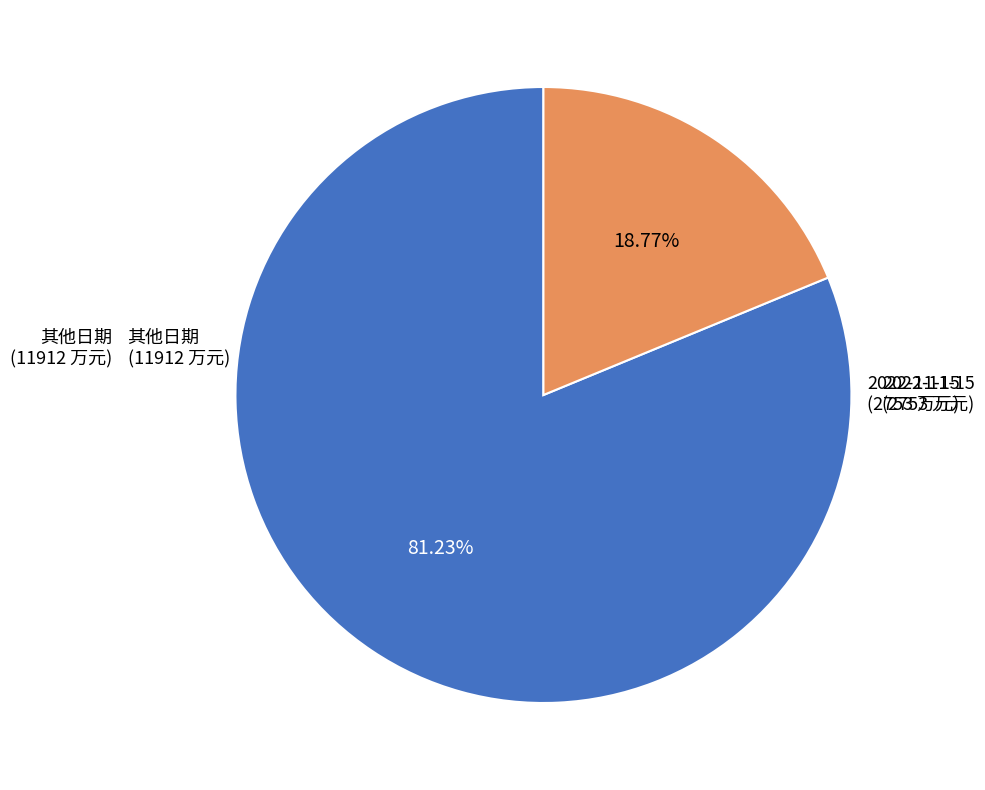

Is there any slice that represents more than half of the pie?

Yes